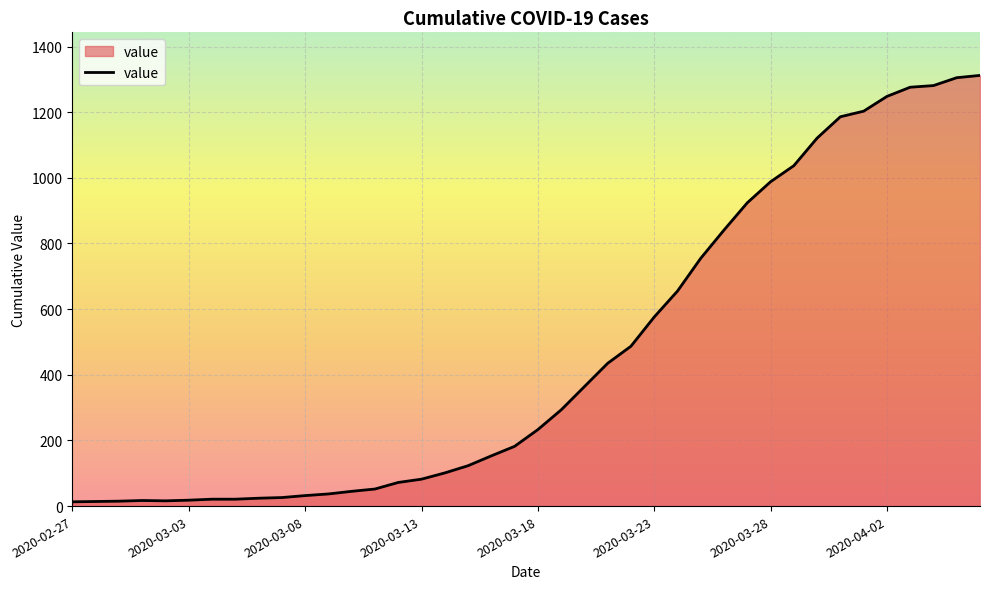

What is the difference between the maximum and minimum values?

1299